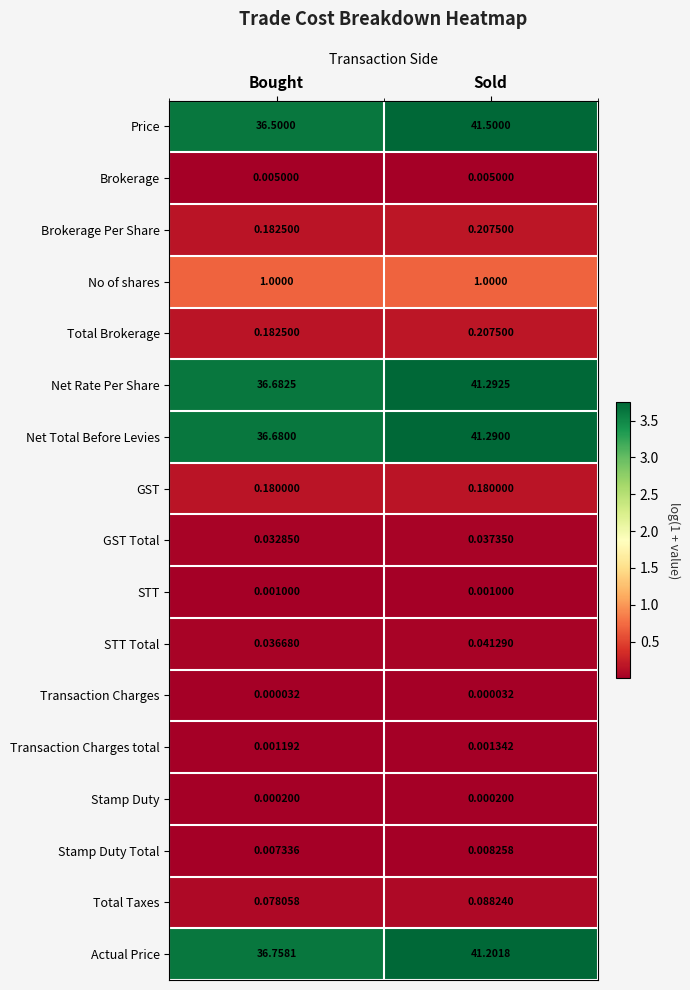

Which series has the largest total across all categories?

Price